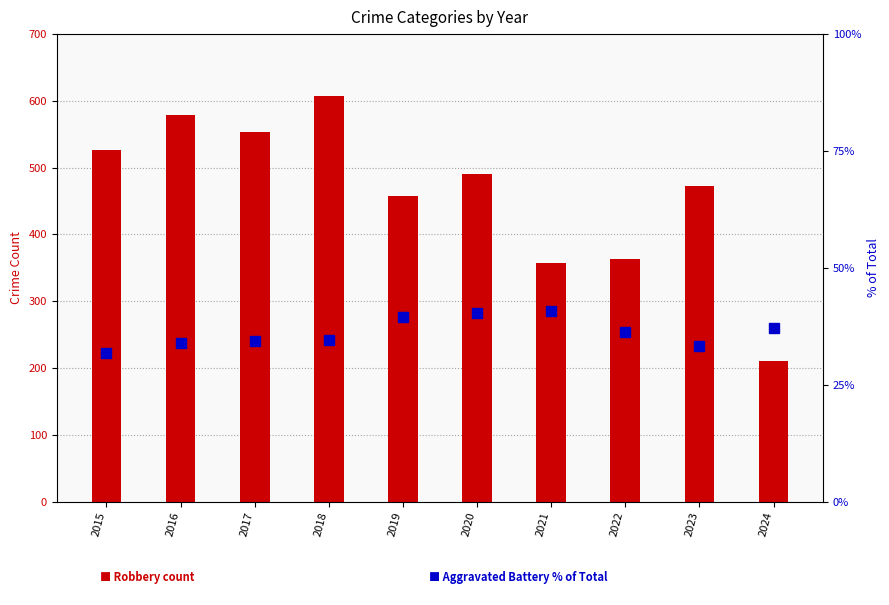

Does the chart contain stacked bars?

No